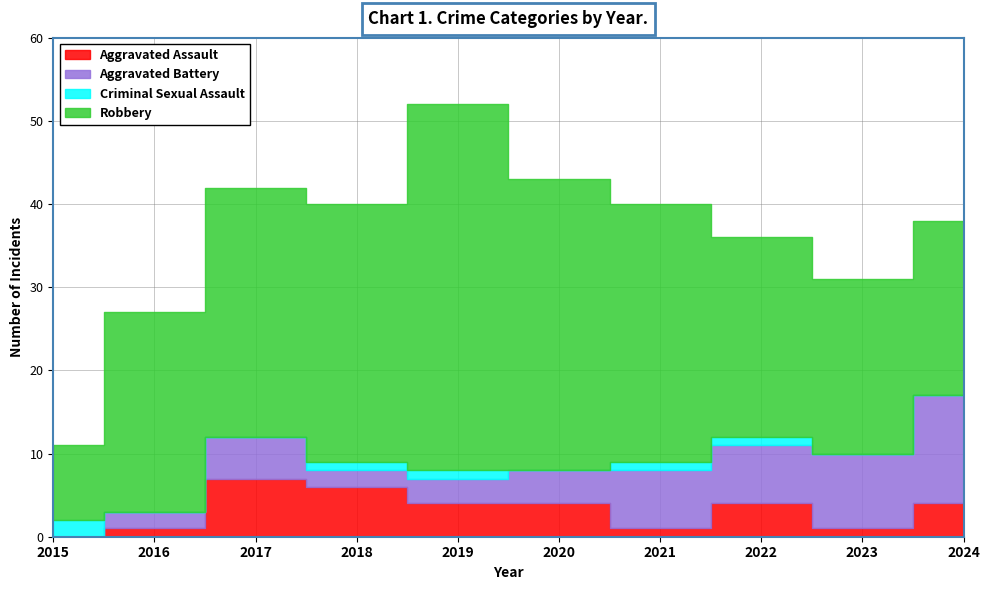

At which label does Robbery first exceed 30?

2018